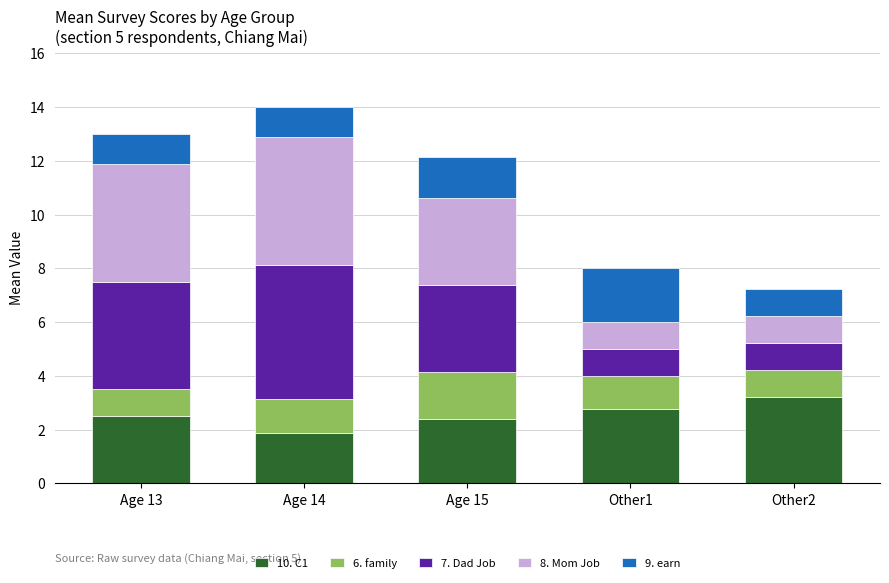

What is the lowest value of the 10. C1 series?

1.9